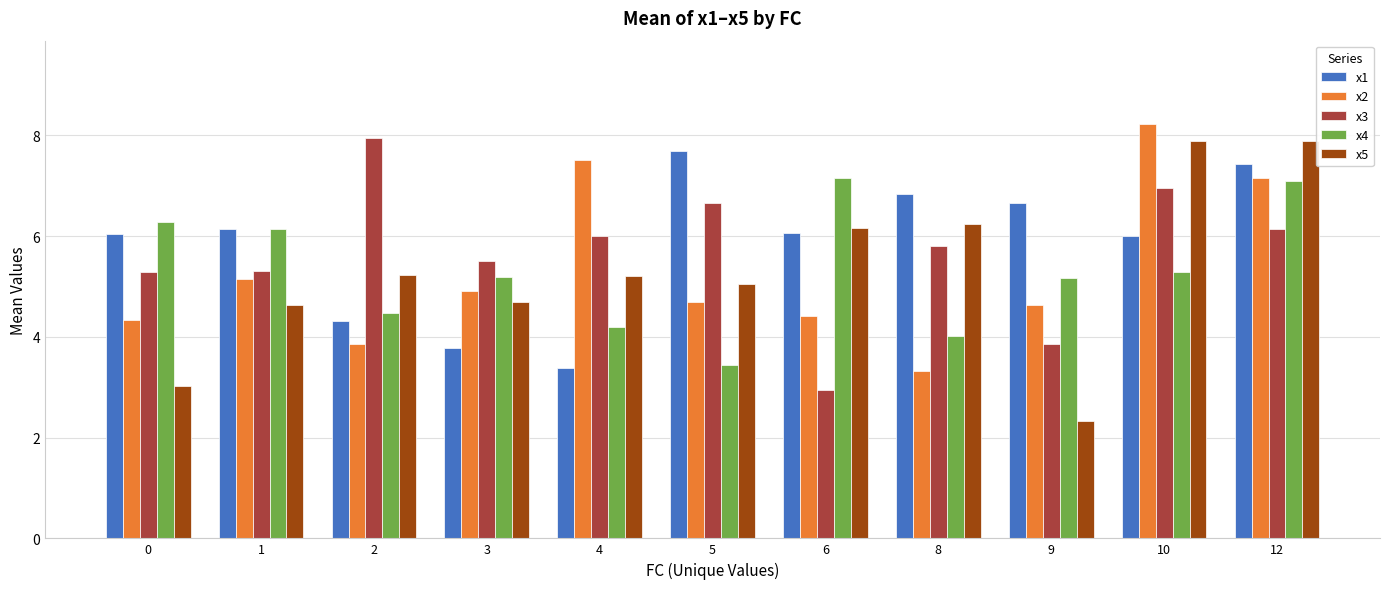

Is the value of x3 at 3 greater than the value of x5 at 2?

Yes